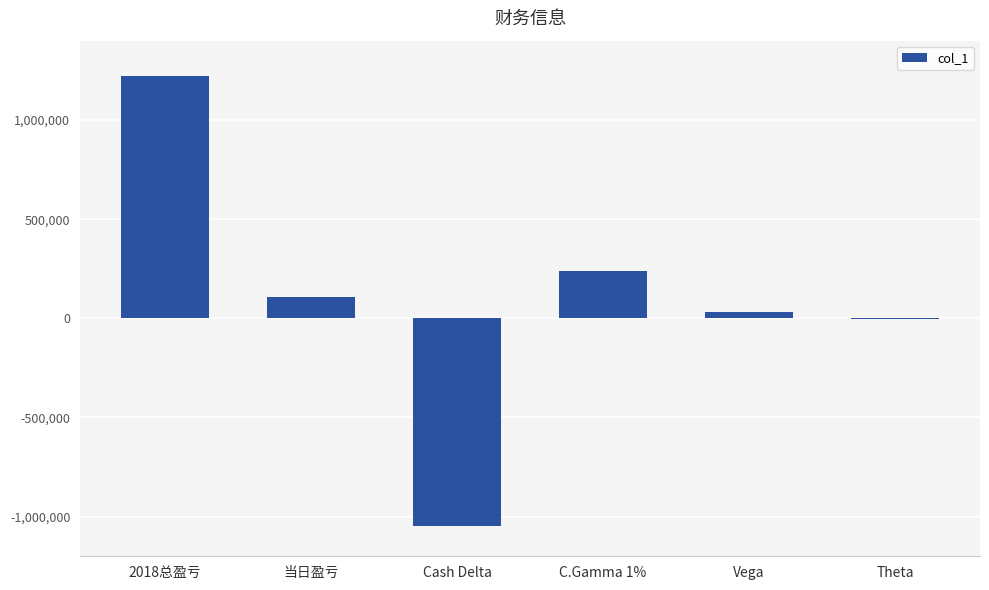

Are the bars horizontal?

No